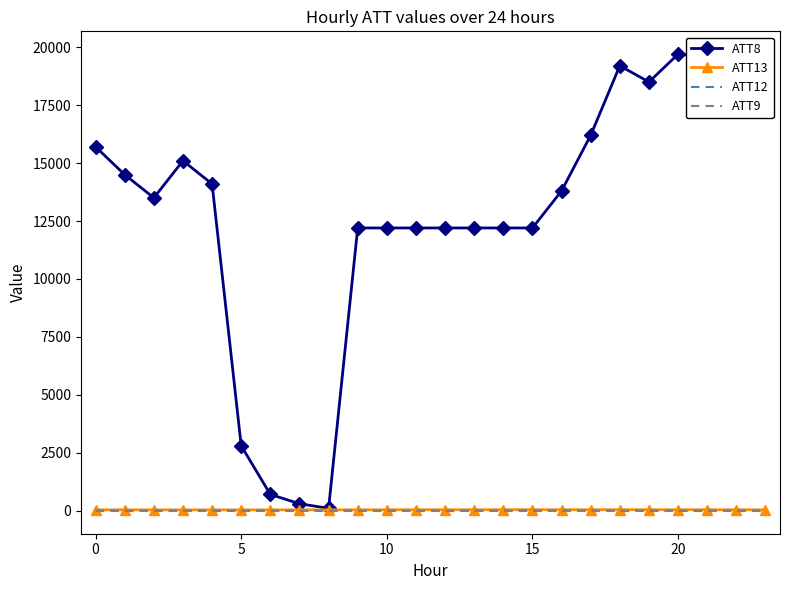

Which series has the largest range (max minus min)?

ATT8